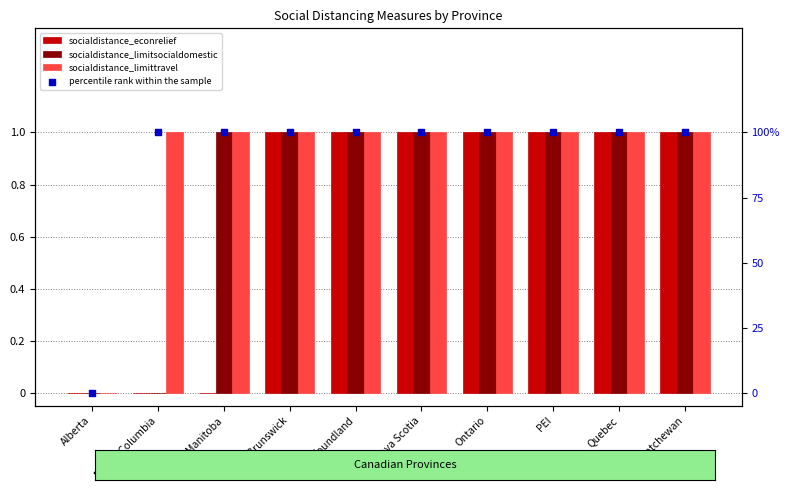

What is the total value across all series at Ontario?

103